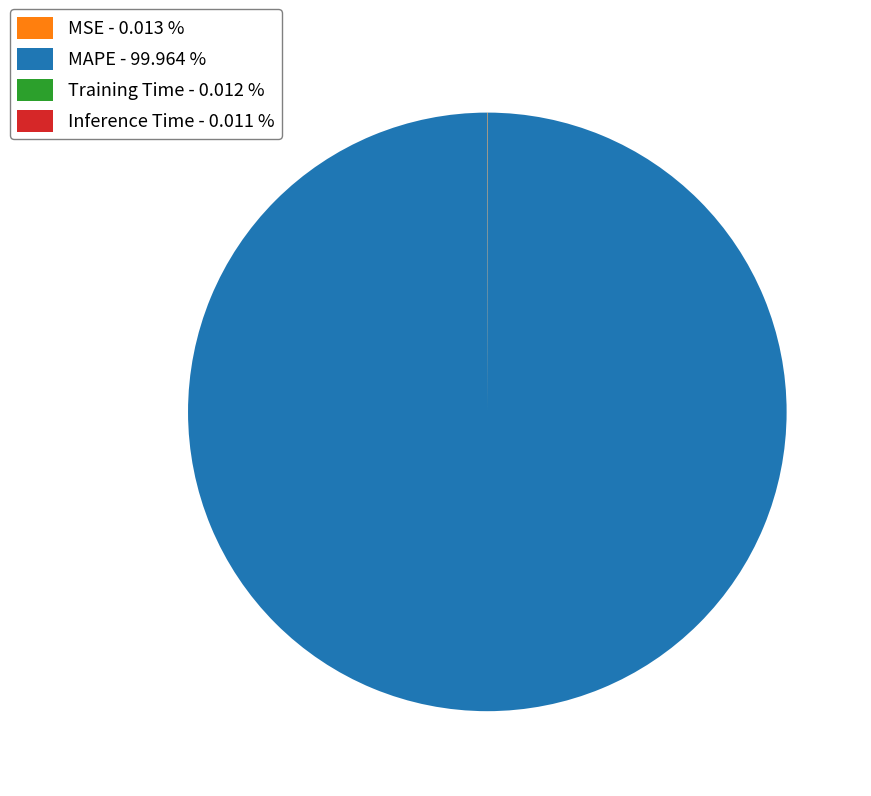

Is MAPE - 99.964 % the majority of the pie?

Yes